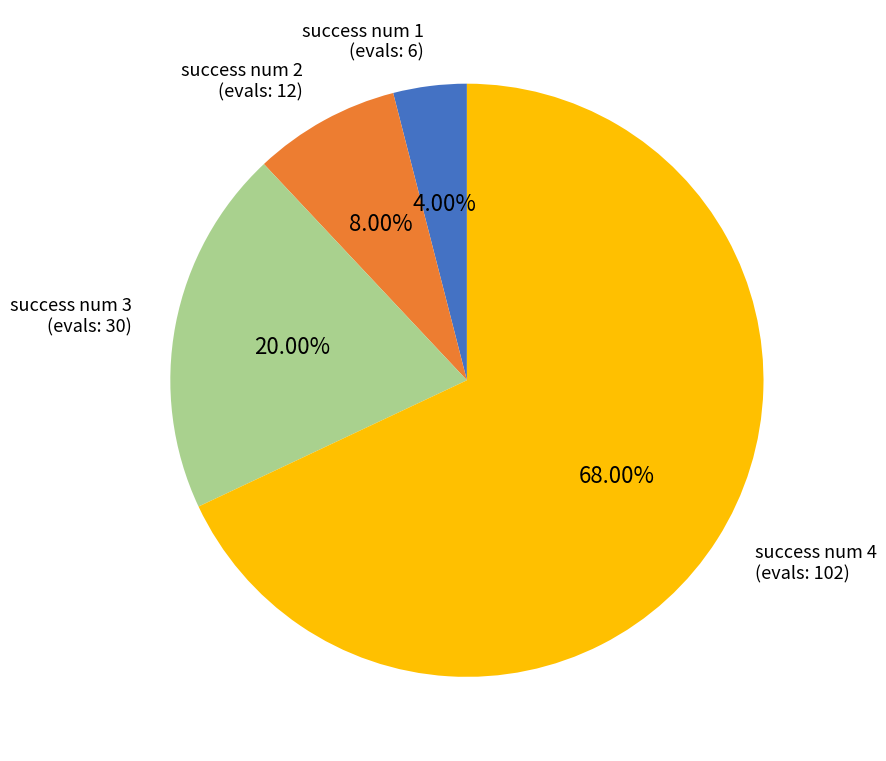

Does success num 1 account for over 50% of the chart?

No